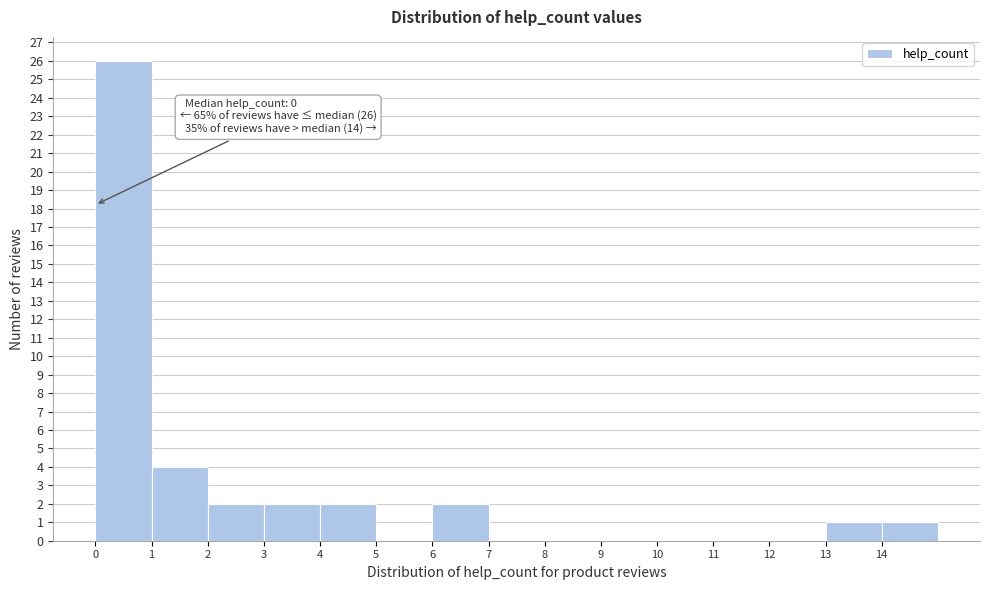

Over which range of the x-axis is the bar tallest?

0 to 1